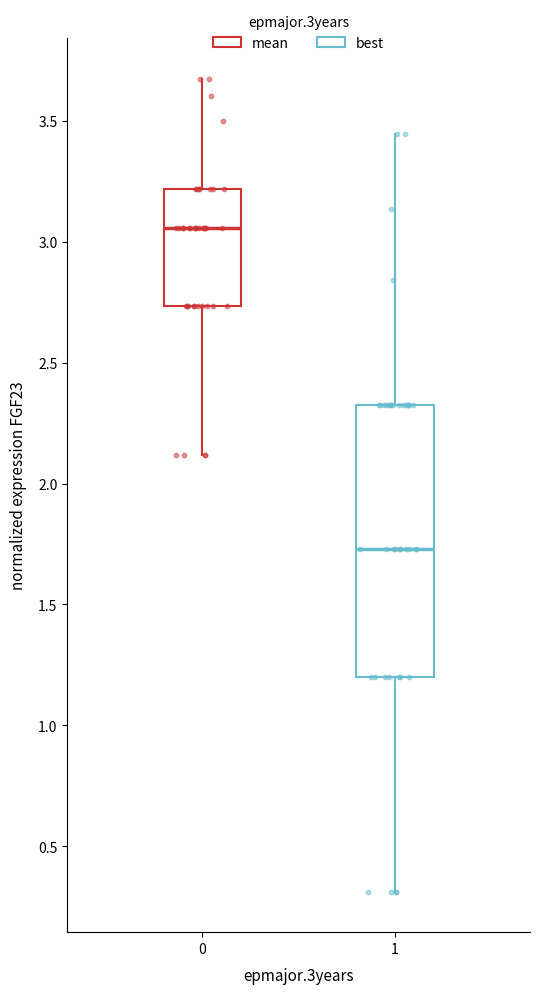

Reading left to right, read every box against the y-axis: the position of its median line, the range the box covers, and the ends of its whiskers. The values are not printed on the chart, so give them approximately, as read against the axis.

0: median 3.05, box 2.75 to 3.20, whiskers 2.10 to 3.70
1: median 1.75, box 1.20 to 2.35, whiskers 0.30 to 3.45